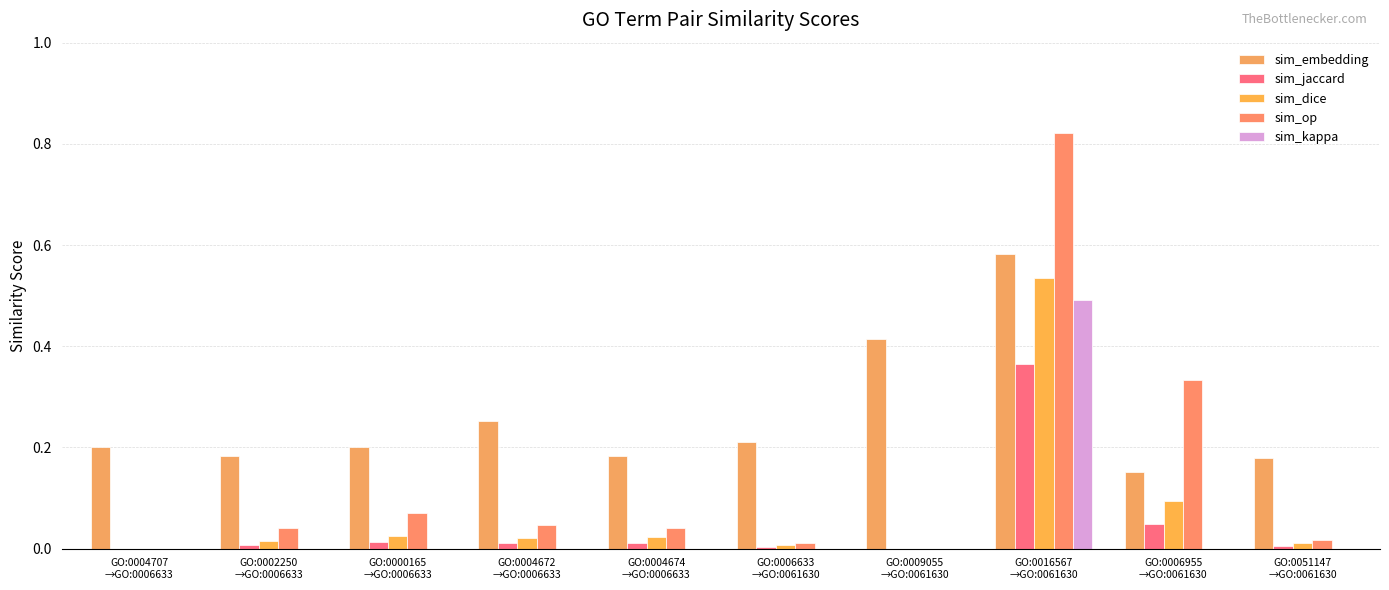

What is the difference between the highest and lowest values at GO:0051147
→GO:0061630?

0.2